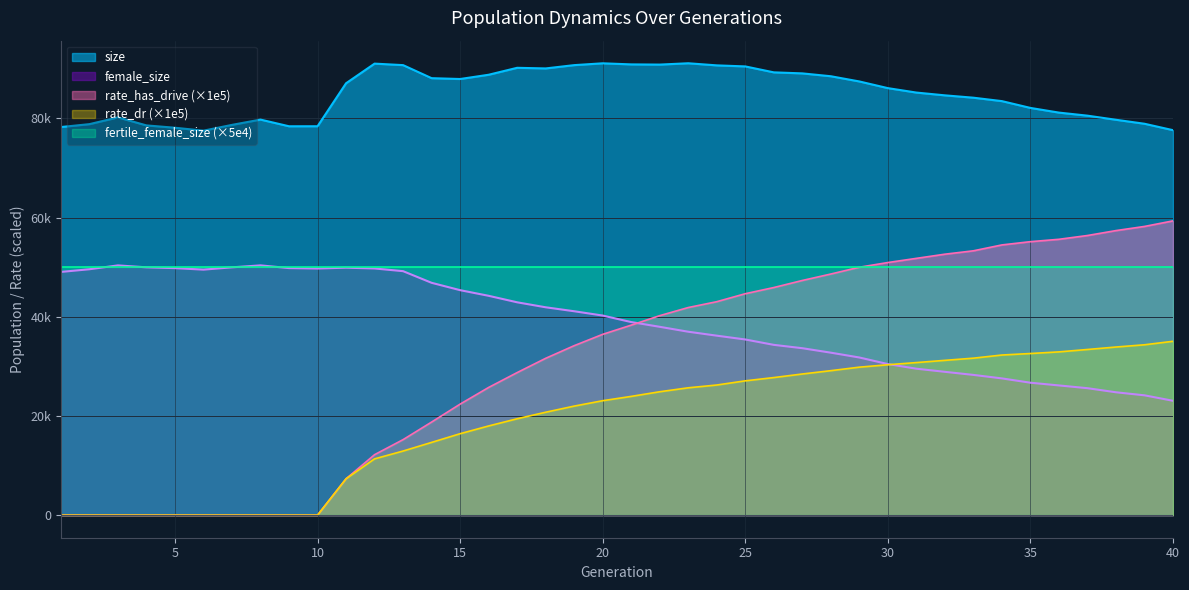

What is the spread (max minus min) of values at 20?

68018.5